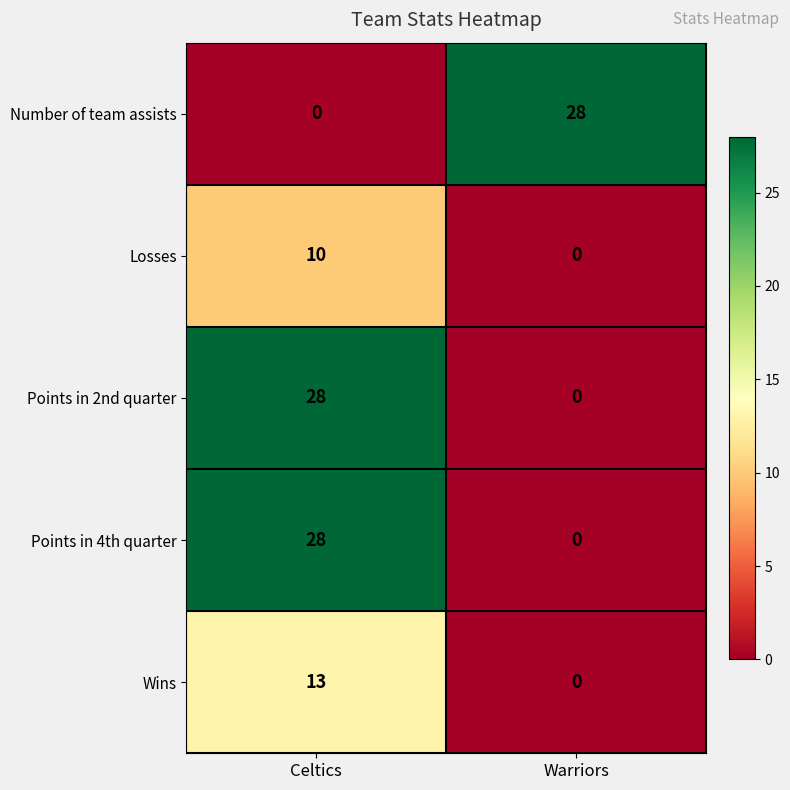

True or false: Wins has a value of -4 at Warriors.

False